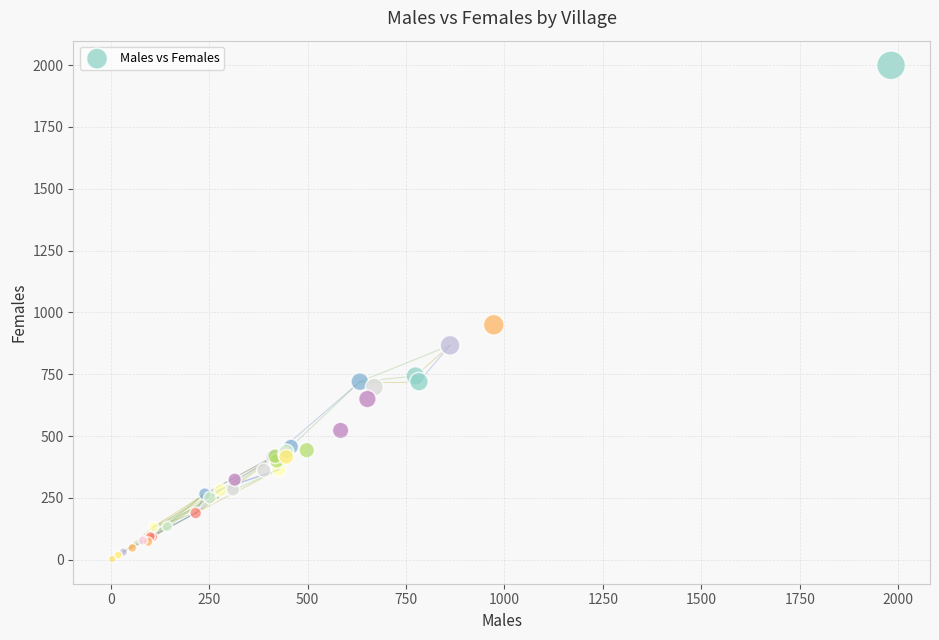

What Y value in the scatter plot is closest to 1001?

950